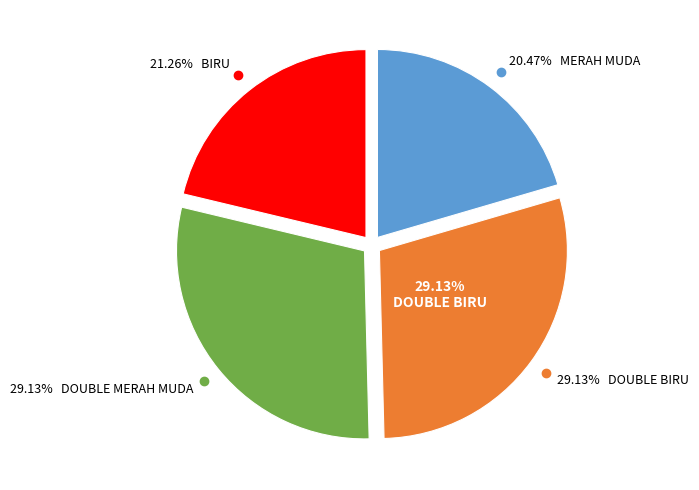

How many segments does this pie chart have?

4